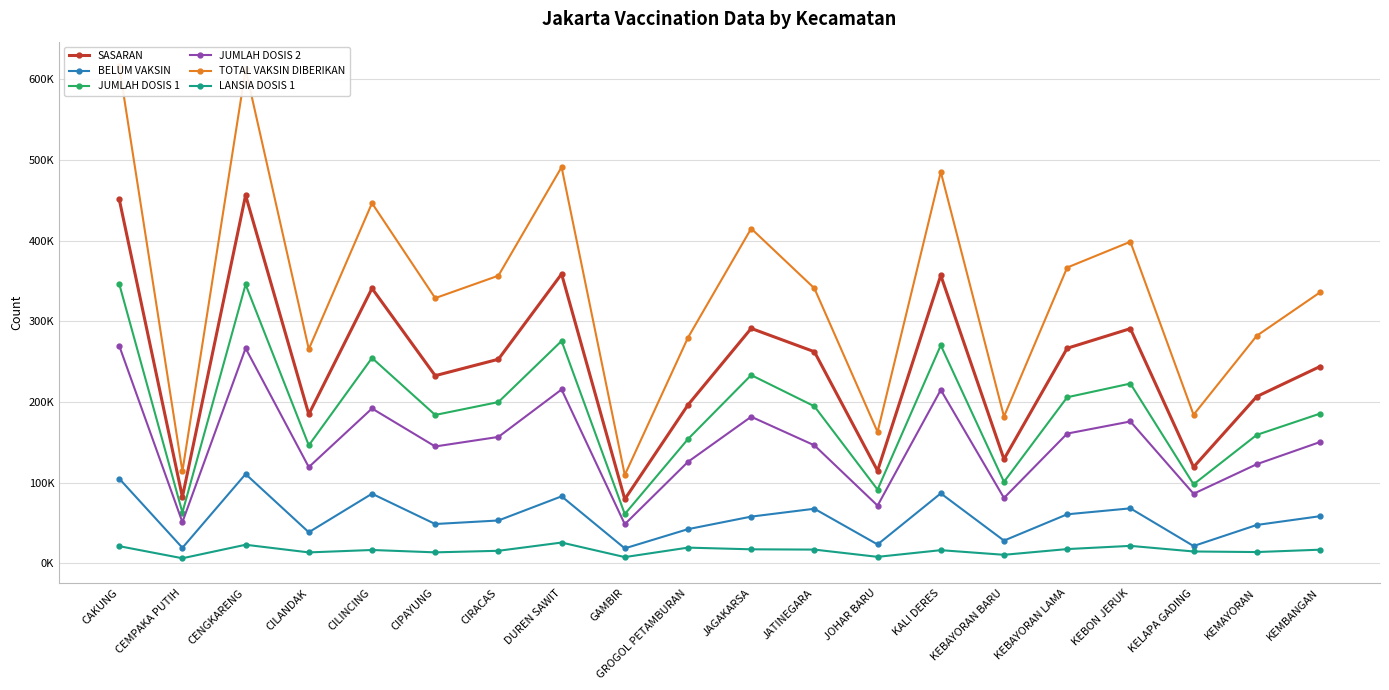

Reading right to left, extract all data points from this chart.

SASARAN: 243825	206657	119285	290818	266485	129072	356818	114661	262190	291101	196274	79504	358527	252861	232520	340707	184665	456111	82144	451298
BELUM VAKSIN: 58360	47512	21410	68094	60714	28127	86646	23350	67606	57862	42323	18500	82991	53059	48681	86222	38479	110590	19199	104974
JUMLAH DOSIS 1: 185465	159145	97875	222724	205771	100945	270172	91311	194584	233239	153951	61004	275536	199802	183839	254485	146186	345521	62945	346324
JUMLAH DOSIS 2: 150250	122814	86187	175768	160751	80929	214886	71467	146209	181622	125725	48437	215406	156612	144795	191847	119200	266506	50963	269629
TOTAL VAKSIN DIBERIKAN: 335715	281959	184062	398492	366522	181874	485058	162778	340793	414861	279676	109441	490942	356414	328634	446332	265386	612027	113908	615953
LANSIA DOSIS 1: 16867	13935	14648	21601	17621	10529	16270	7994	16989	17337	19420	7684	25711	15499	13562	16495	13502	22986	6244	21228